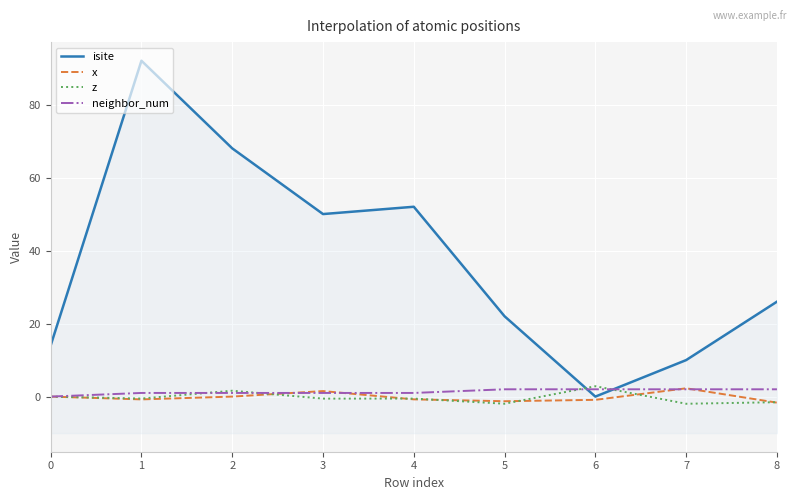

In z, how many points are lower than both neighbors (excluding endpoints)?

4